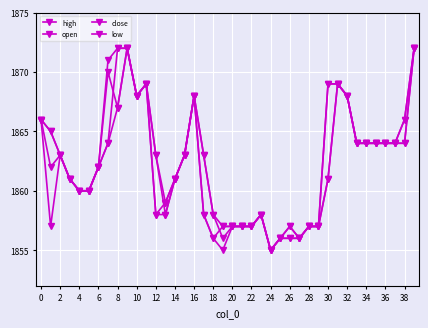

Reading left to right, list all the values displayed in this chart.

high: 1866	1865	1863	1861	1860	1860	1862	1871	1872	1872	1868	1869	1863	1859	1861	1863	1868	1863	1858	1857	1857	1857	1857	1858	1855	1856	1857	1856	1857	1857	1869	1869	1868	1864	1864	1864	1864	1864	1866	1872
open: 1866	1865	1863	1861	1860	1860	1862	1864	1872	1872	1868	1869	1863	1858	1861	1863	1868	1863	1858	1856	1857	1857	1857	1858	1855	1856	1857	1856	1857	1857	1861	1869	1868	1864	1864	1864	1864	1864	1864	1872
close: 1866	1862	1863	1861	1860	1860	1862	1870	1867	1872	1868	1869	1858	1859	1861	1863	1868	1858	1856	1857	1857	1857	1857	1858	1855	1856	1856	1856	1857	1857	1869	1869	1868	1864	1864	1864	1864	1864	1866	1872
low: 1866	1857	1863	1861	1860	1860	1862	1864	1867	1872	1868	1869	1858	1858	1861	1863	1868	1858	1856	1855	1857	1857	1857	1858	1855	1856	1856	1856	1857	1857	1861	1869	1868	1864	1864	1864	1864	1864	1864	1872